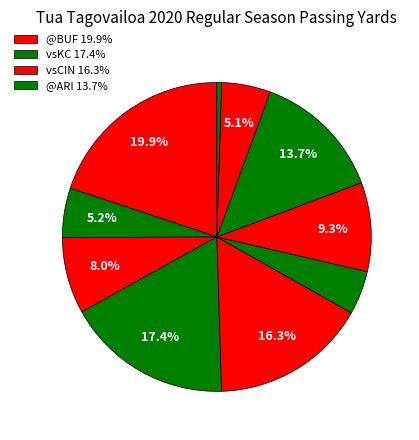

To the nearest percent, what is the average slice percentage?

10%